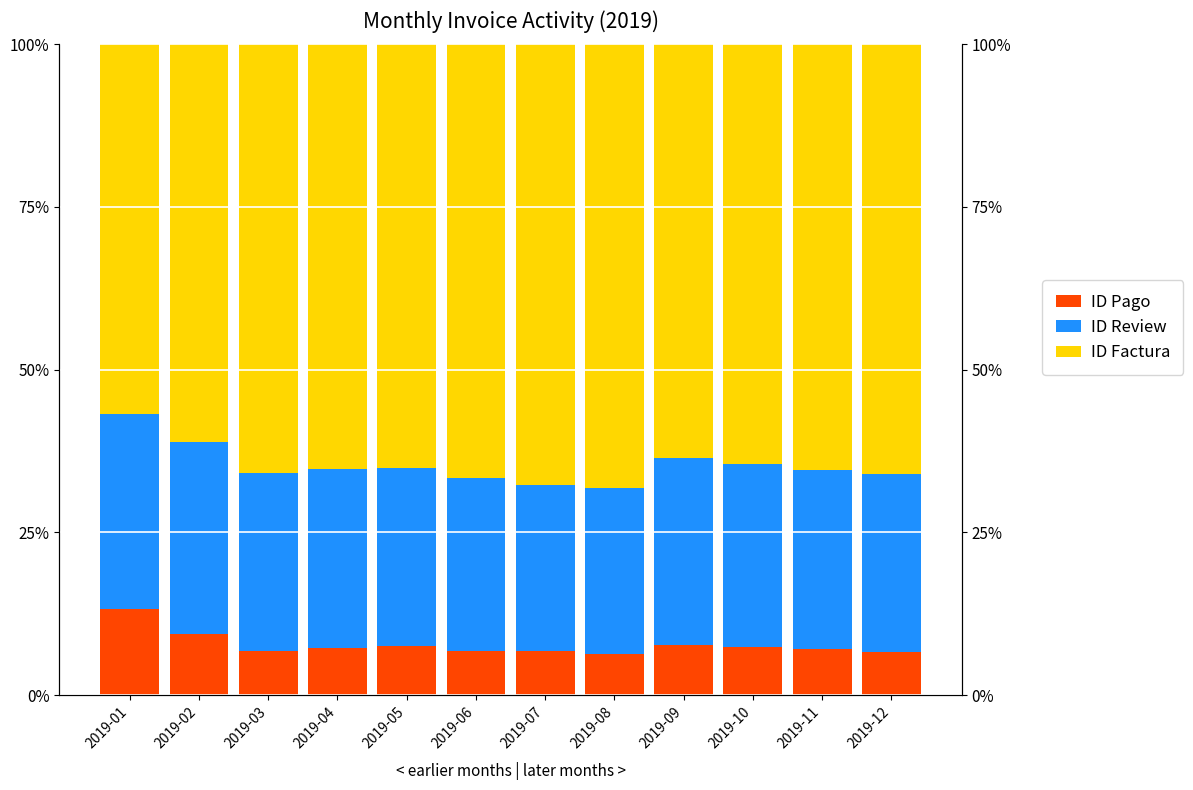

The value of ID Pago at 2019-07 is 6.8. True or false?

True